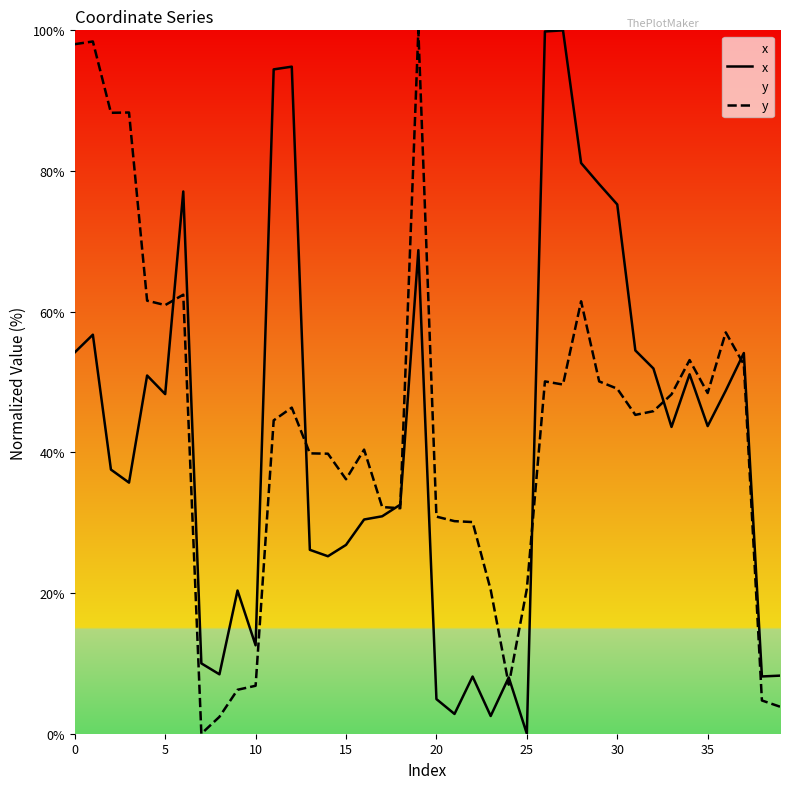

At 13, list the series in order from smallest to largest.

x, y